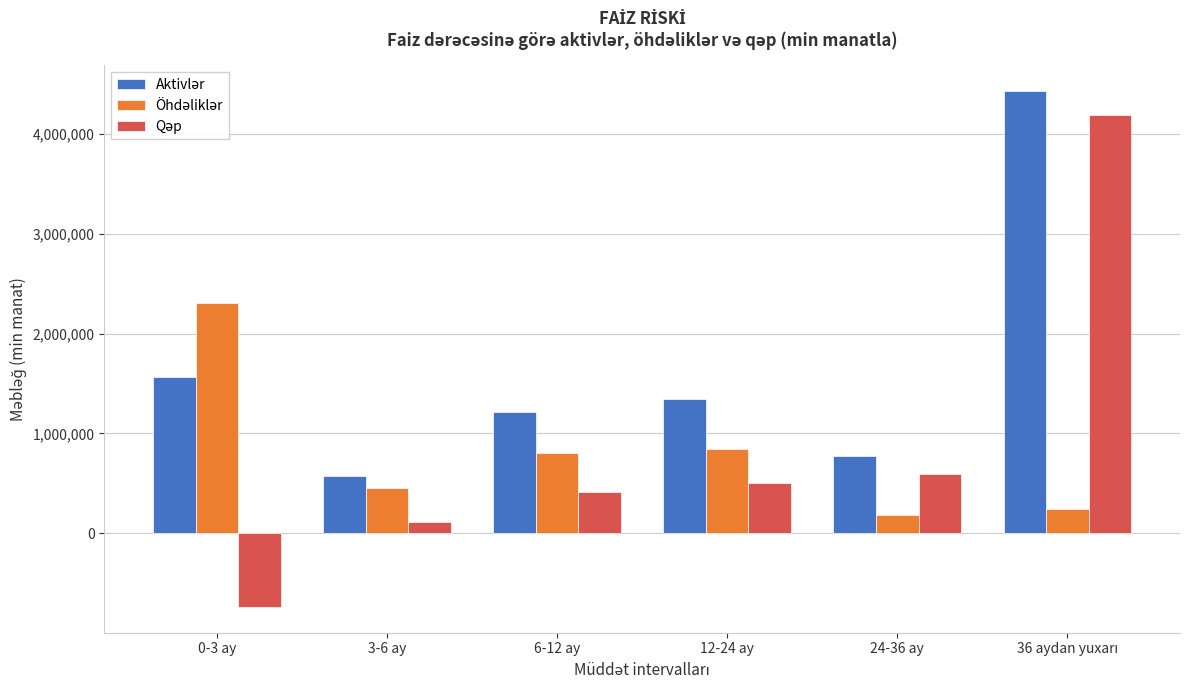

What is the total value across all series at 0-3 ay?

3132204